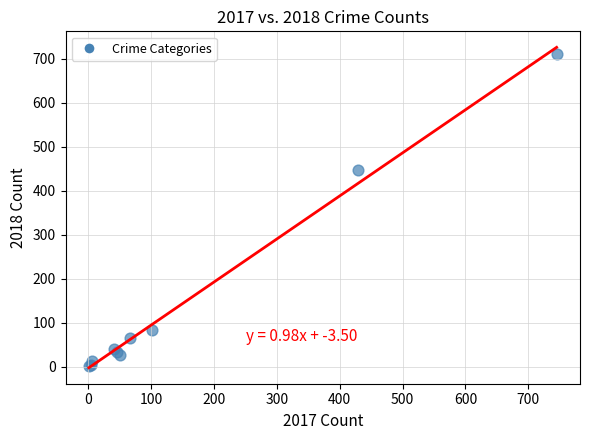

What Y value in the scatter plot is closest to 357?

446